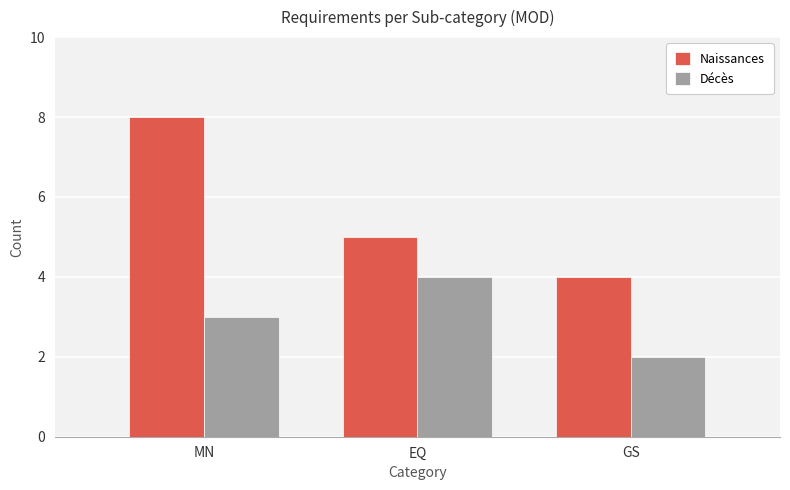

How many categories are shown in the chart?

3